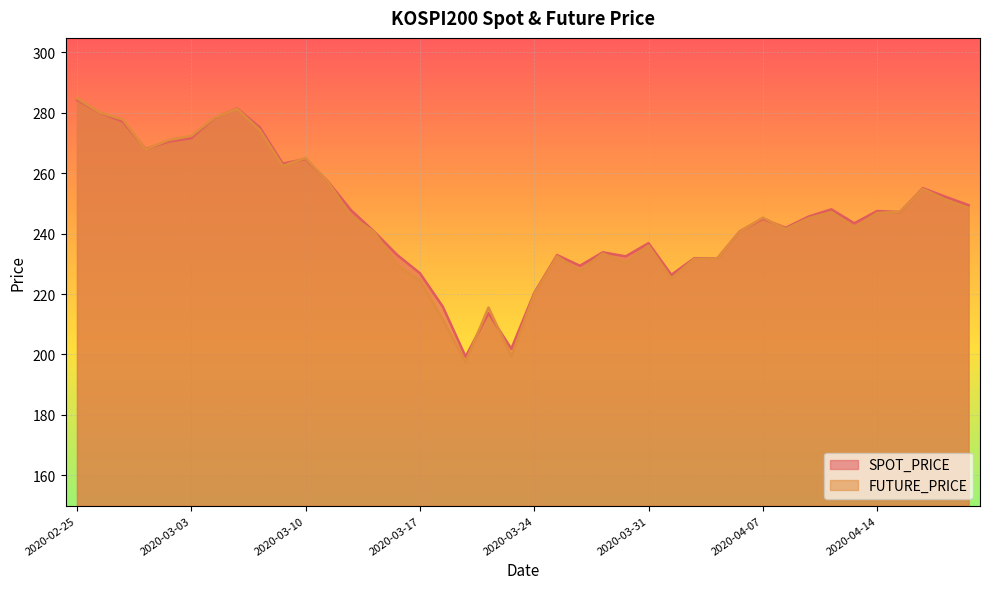

What is the maximum value for SPOT_PRICE?

284.2